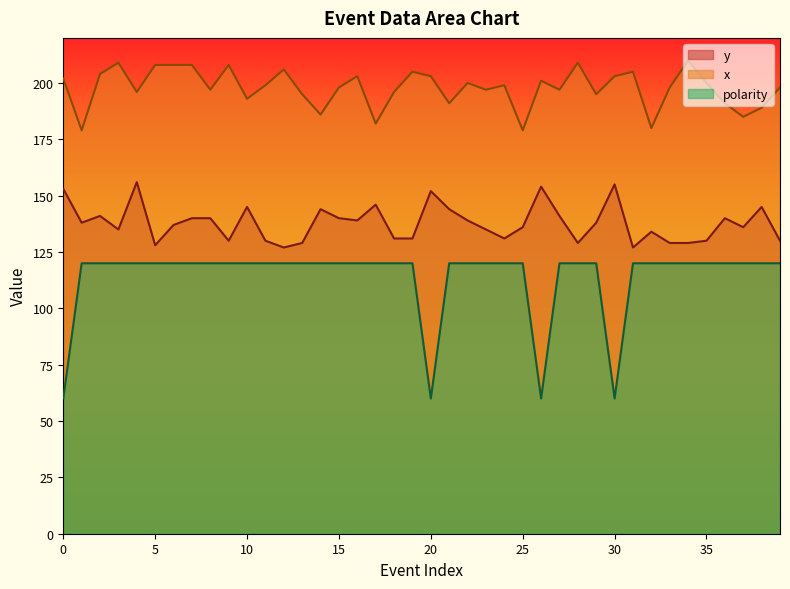

In polarity, how many points are lower than both neighbors (excluding endpoints)?

3